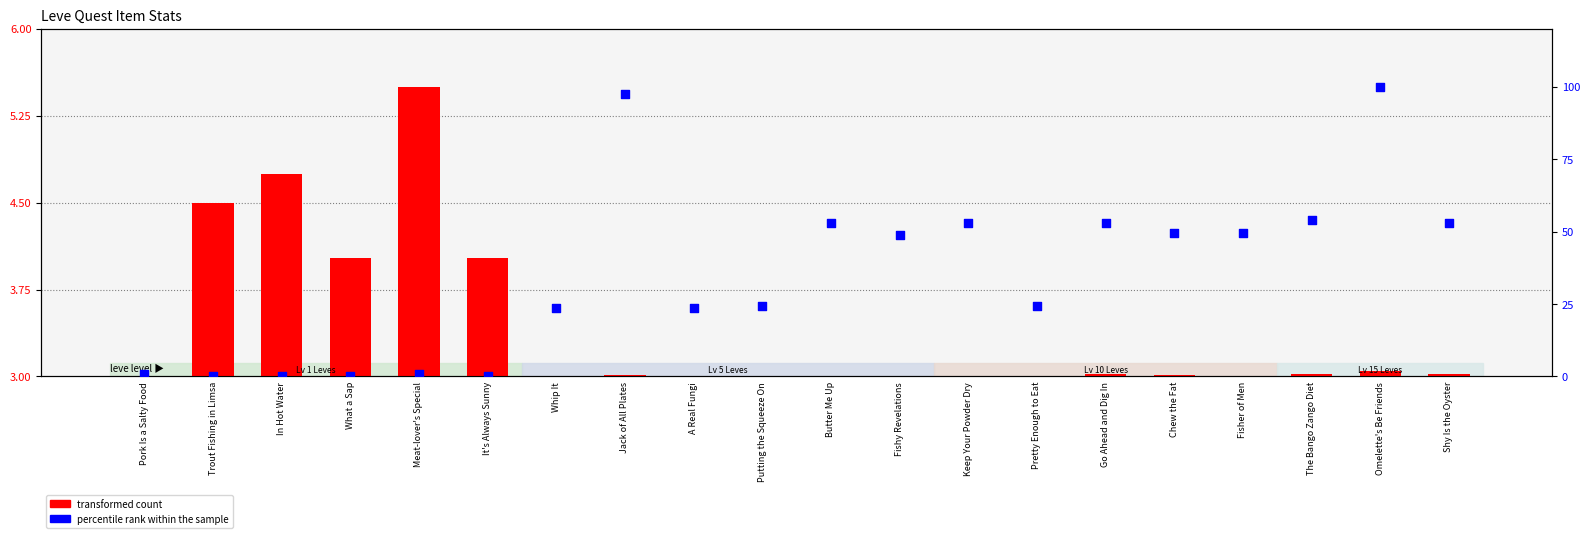

Which series has the widest spread of Y values?

percentile rank within the sample